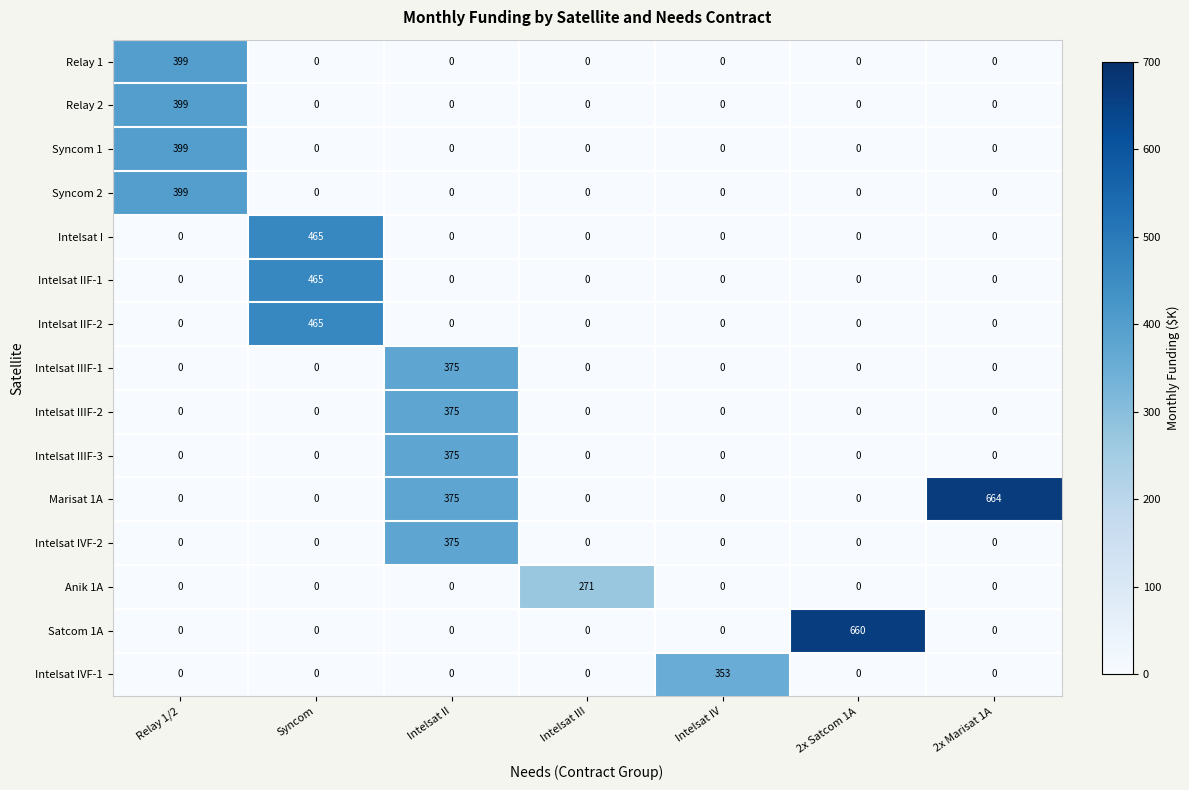

Which series has the widest spread of values?

Marisat 1A